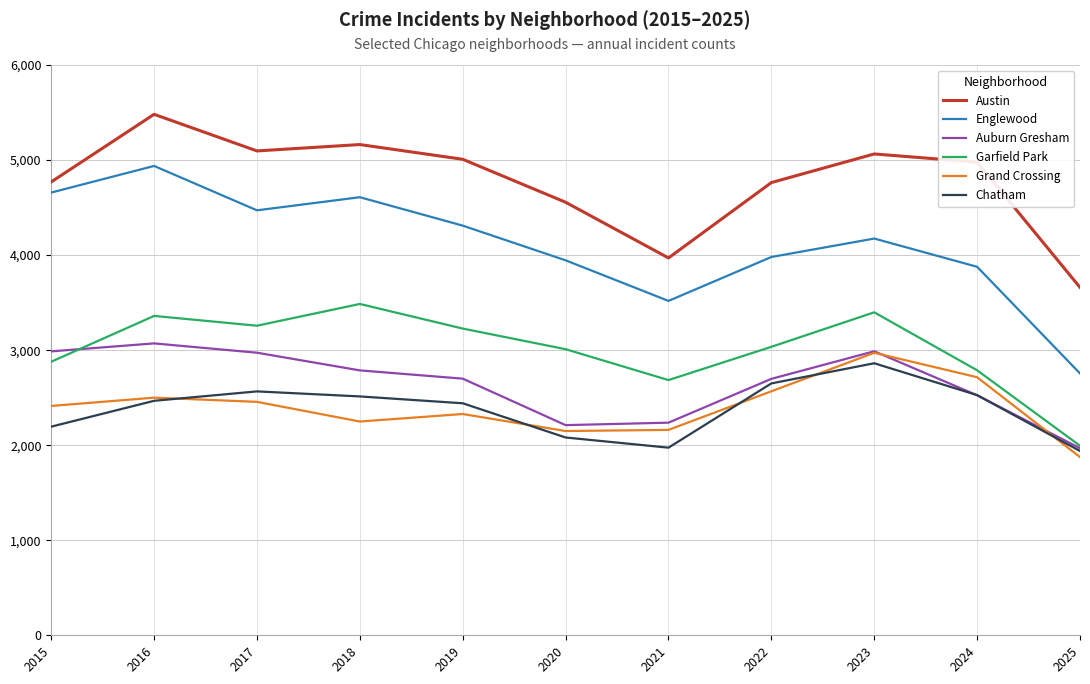

The Englewood series shows 2691 at 2019. True or false?

False